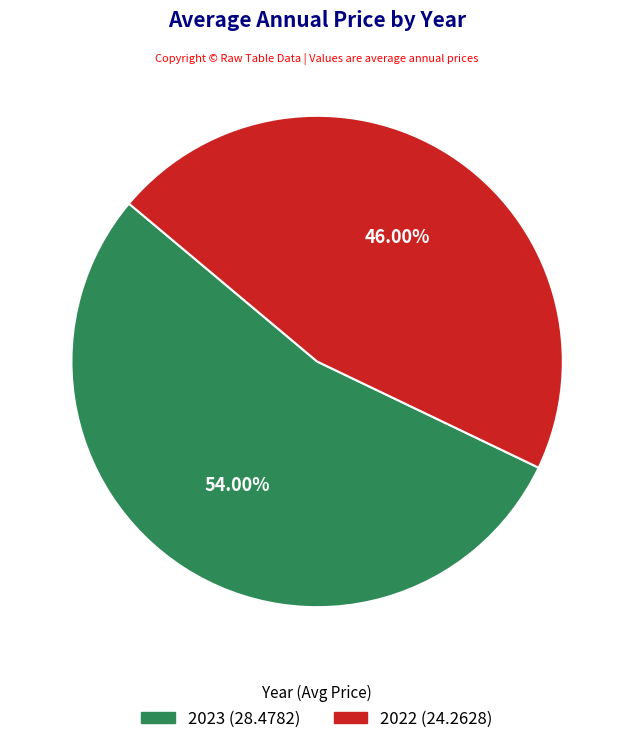

To the nearest percent, what is the difference between the 2023 and 2022 slice percentages?

8%